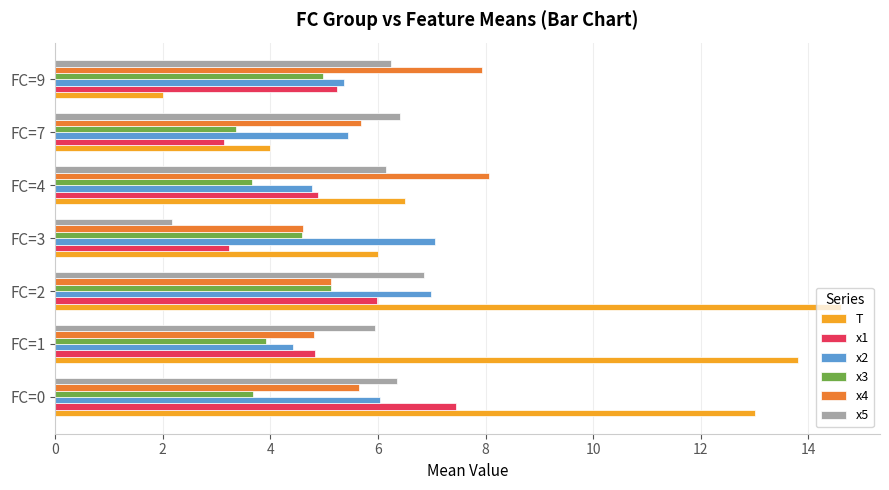

What is the minimum value shown in the chart?

2.0